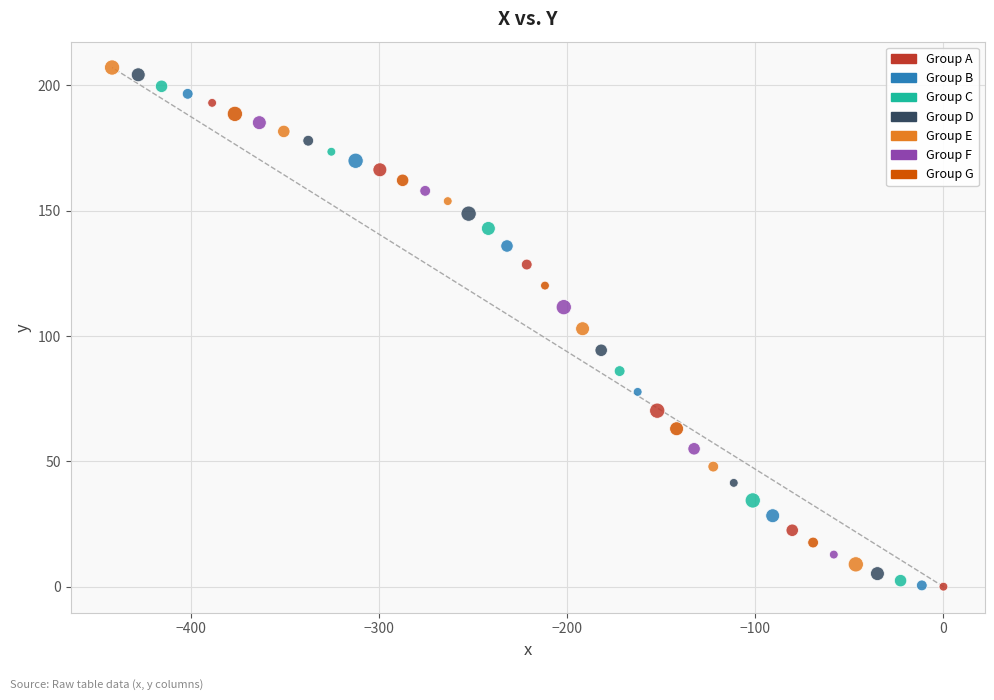

What is the range of X values (max minus min)?

442.1